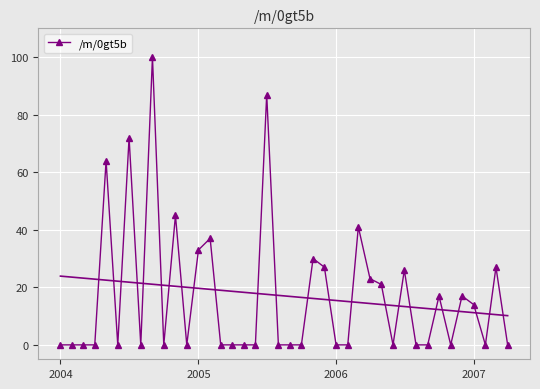

What is the sum of all values?

681